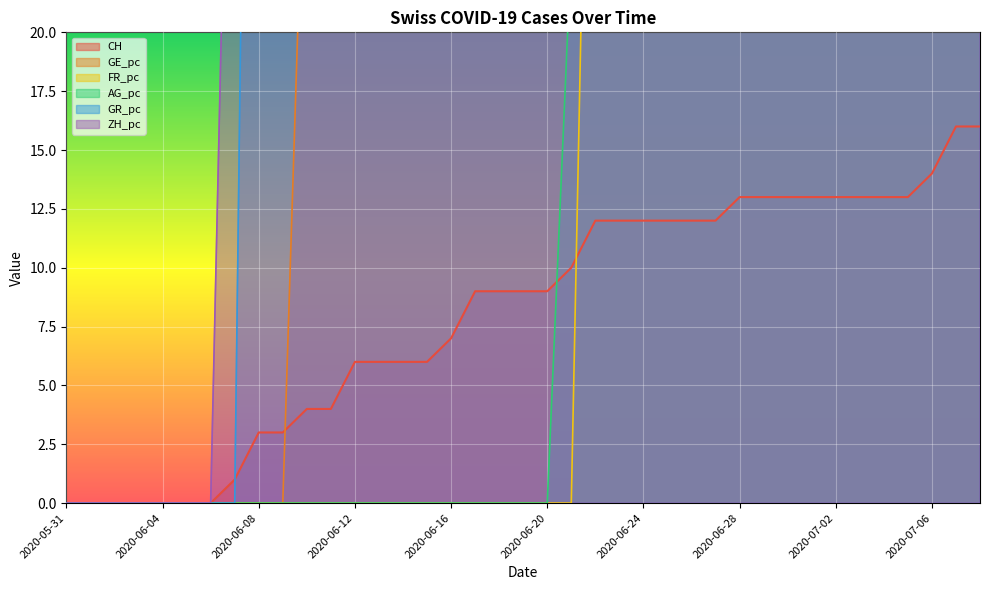

The CH series shows 13.0 at 2020-07-01. True or false?

True